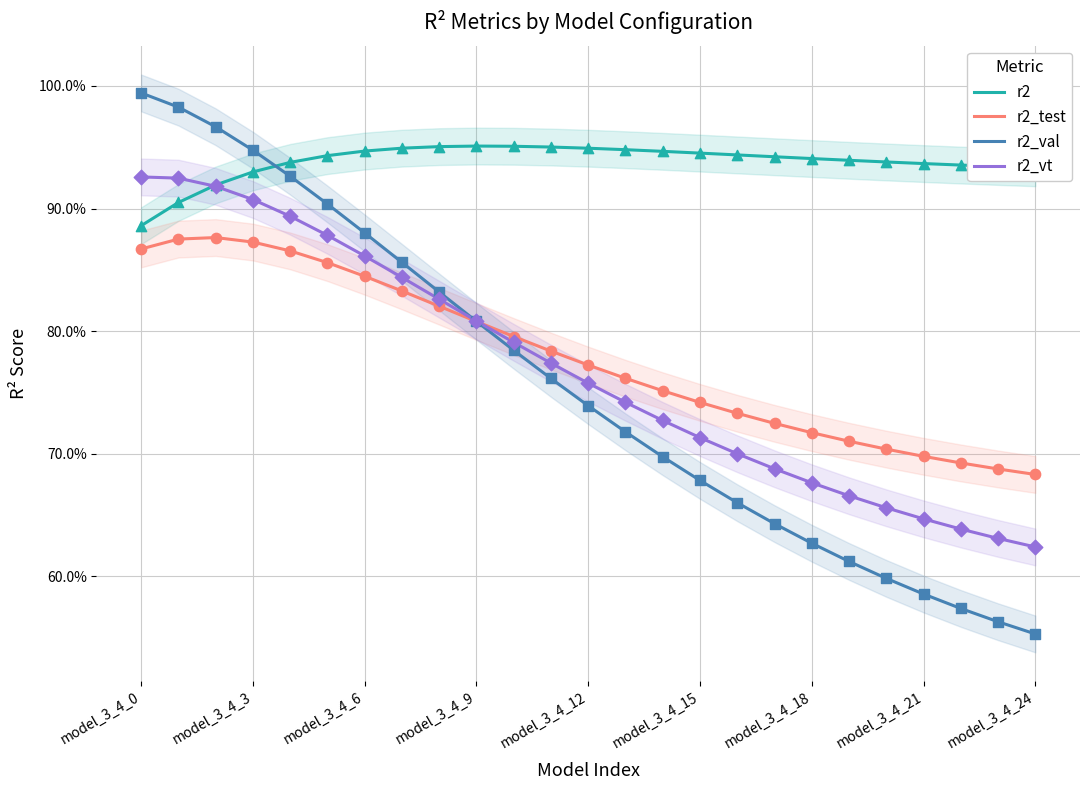

Is the value of r2 at model_3_4_6 greater than the value of r2_test at 13?

Yes